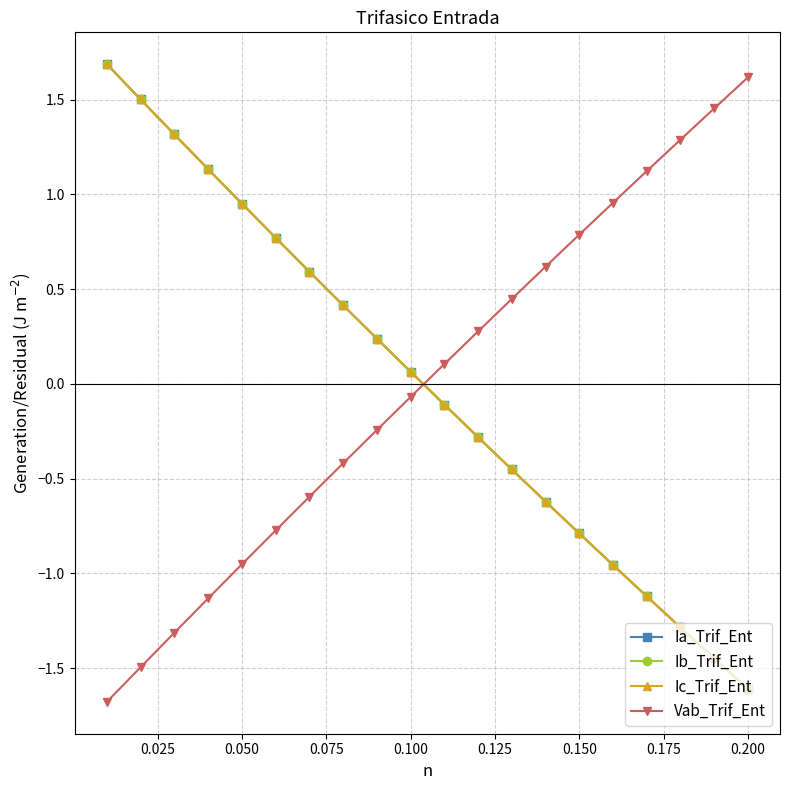

What is the value of the Ib_Trif_Ent point at the 10th from the left?

0.1